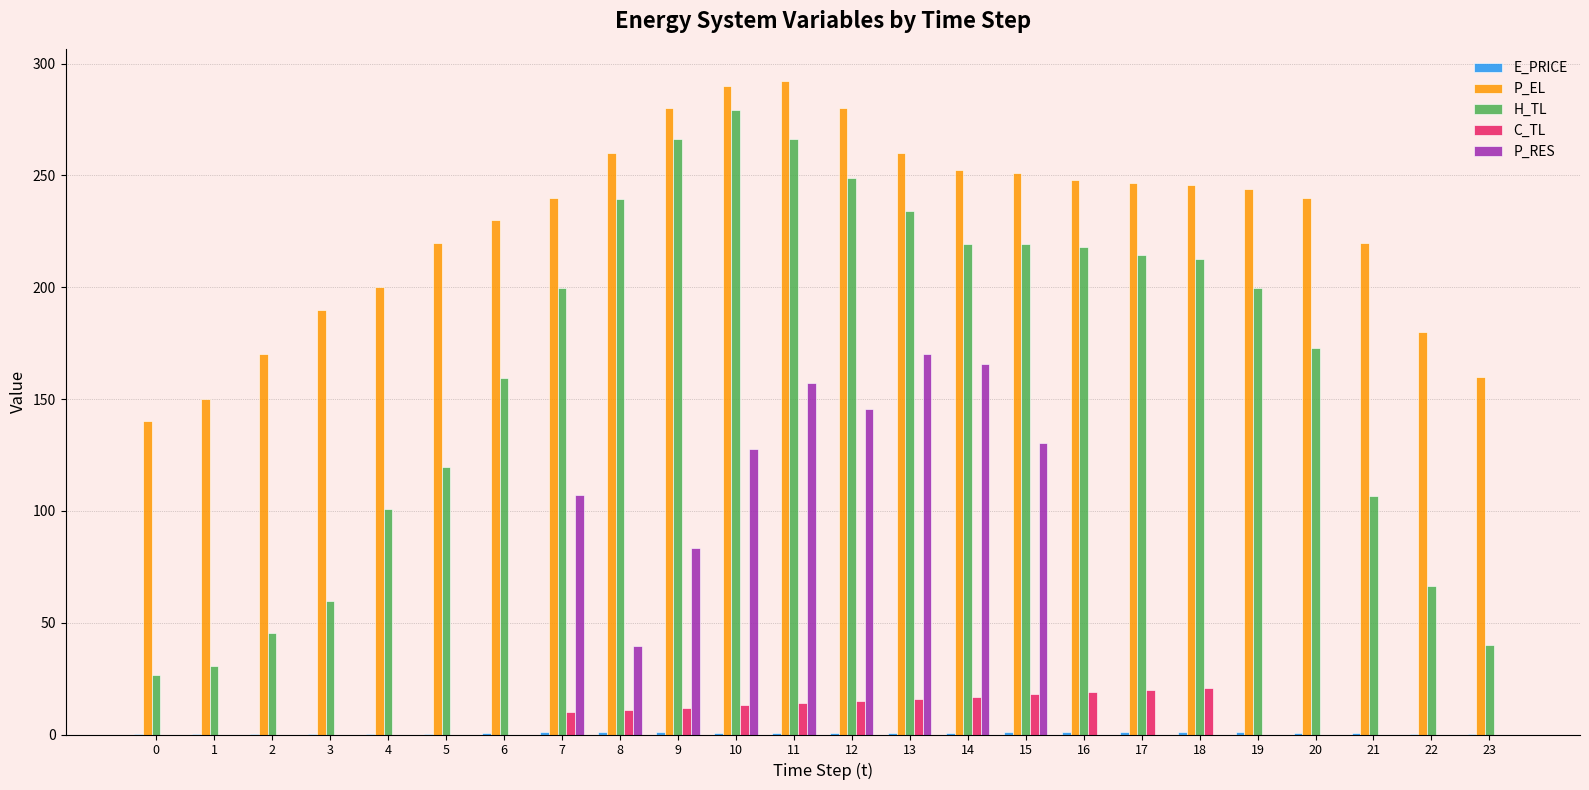

How many data points does each series have?

24